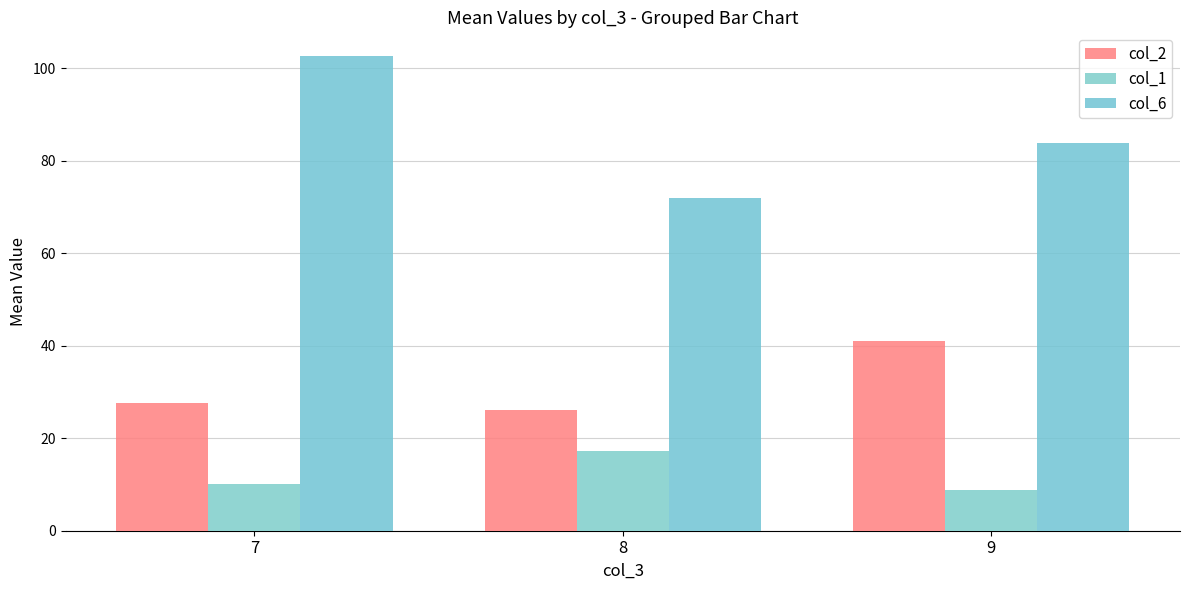

What is the spread (max minus min) of values at 8?

54.8